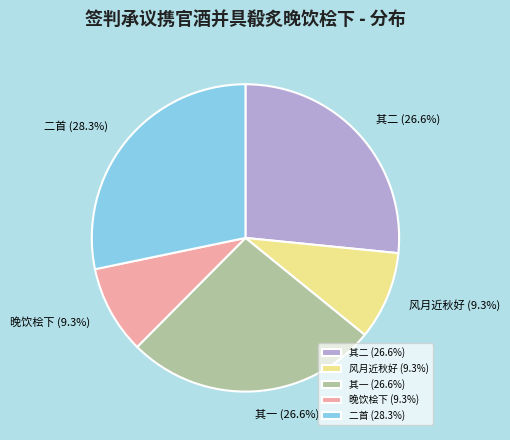

Is 二首 the majority of the pie?

No